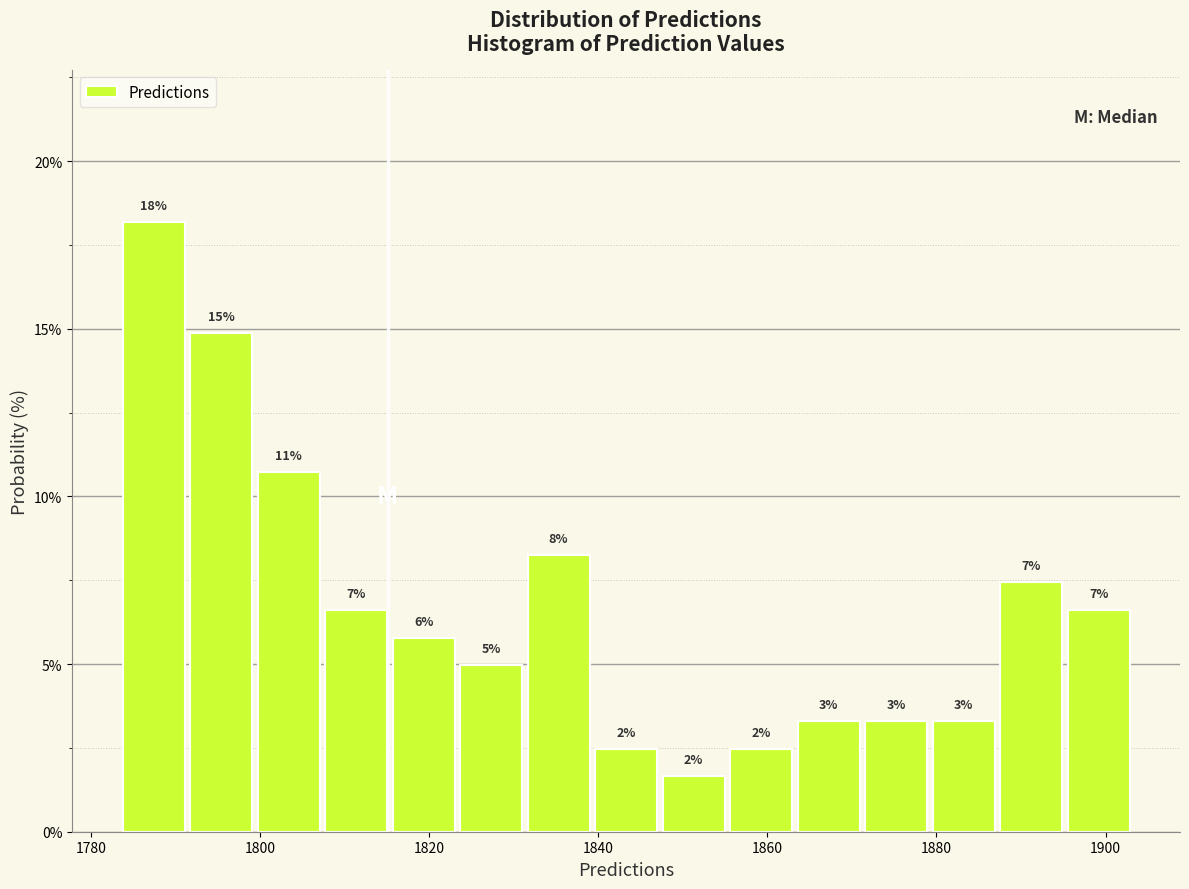

Around what value on the x-axis is the tallest bar? Give the approximate position of its centre, as read against the axis.

1788